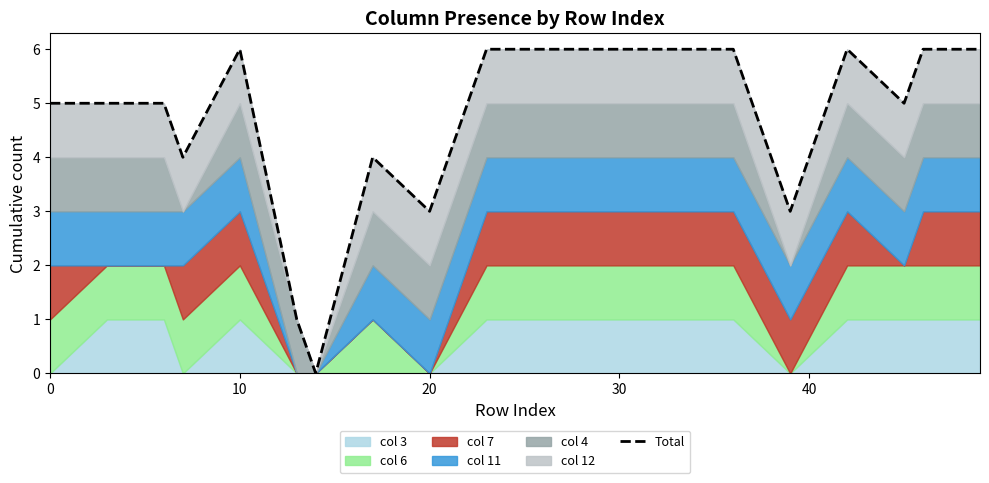

Count the number of categories in the chart.

20